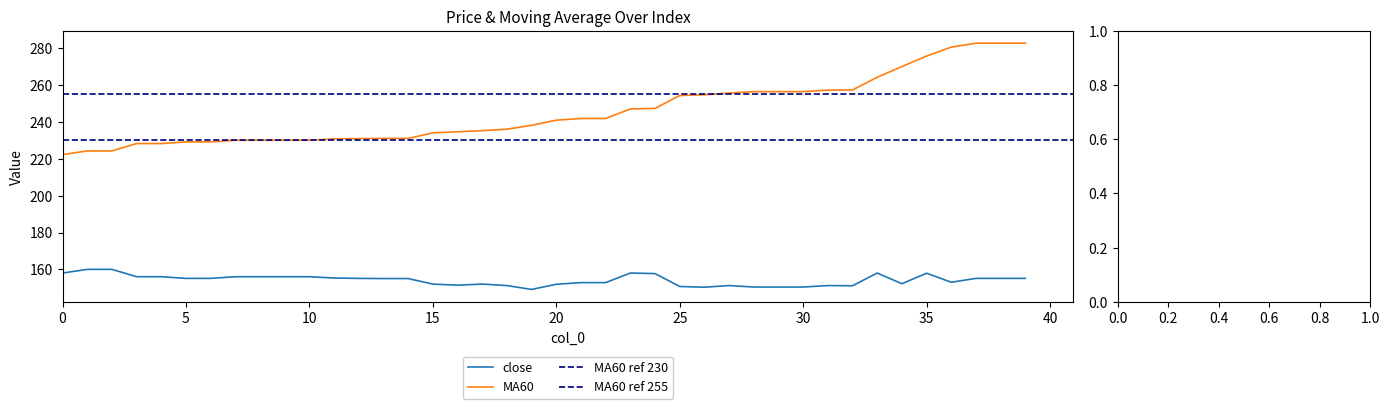

How many distinct data groups are displayed?

2